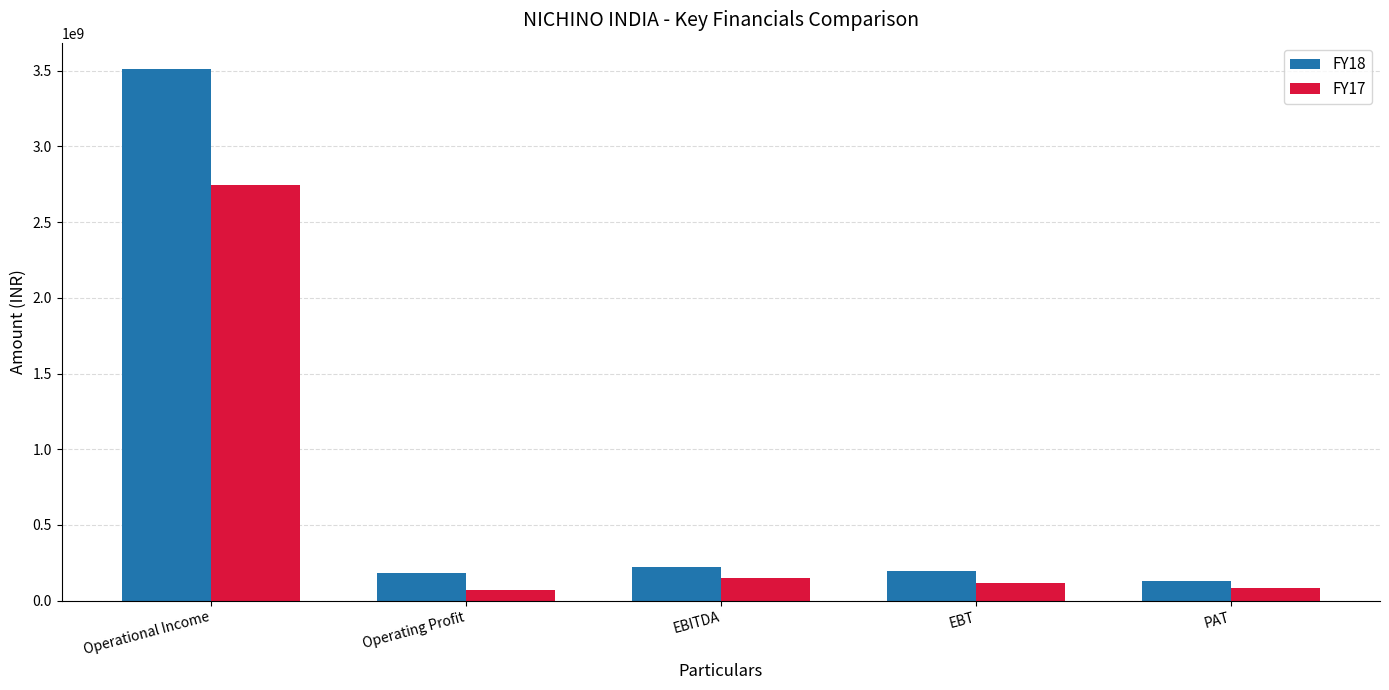

What is the minimum value for FY18?

128841000